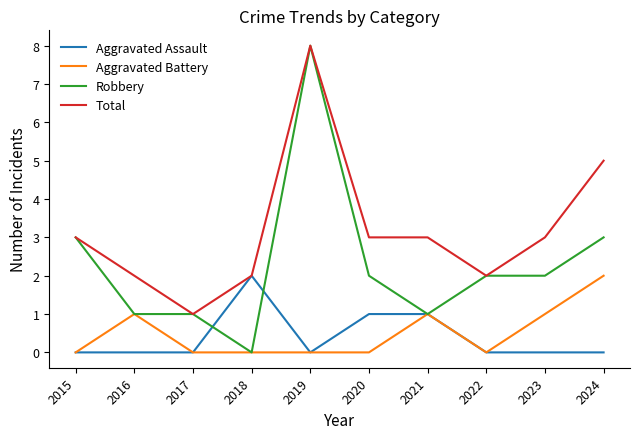

Does the chart have visible grid lines?

No